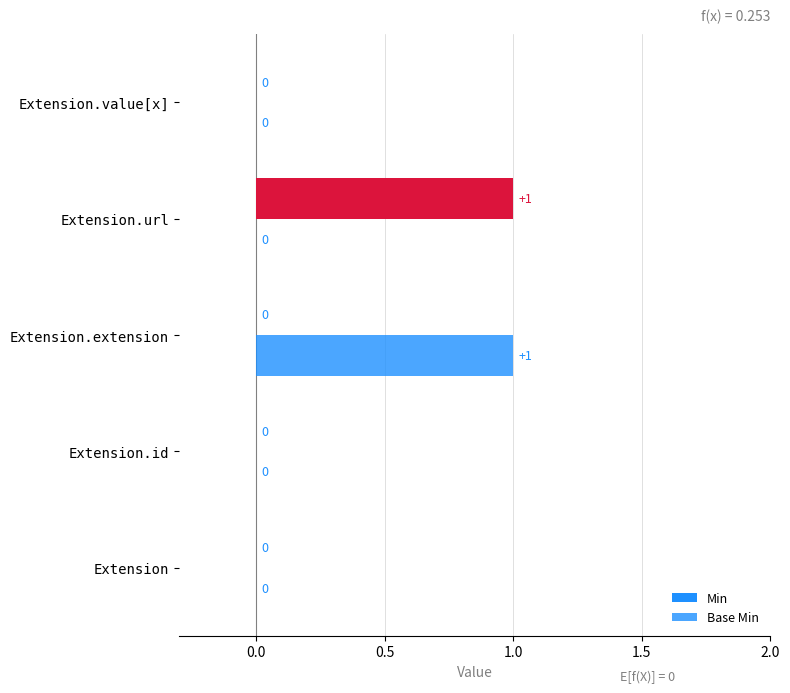

How many categories are shown in the chart?

5